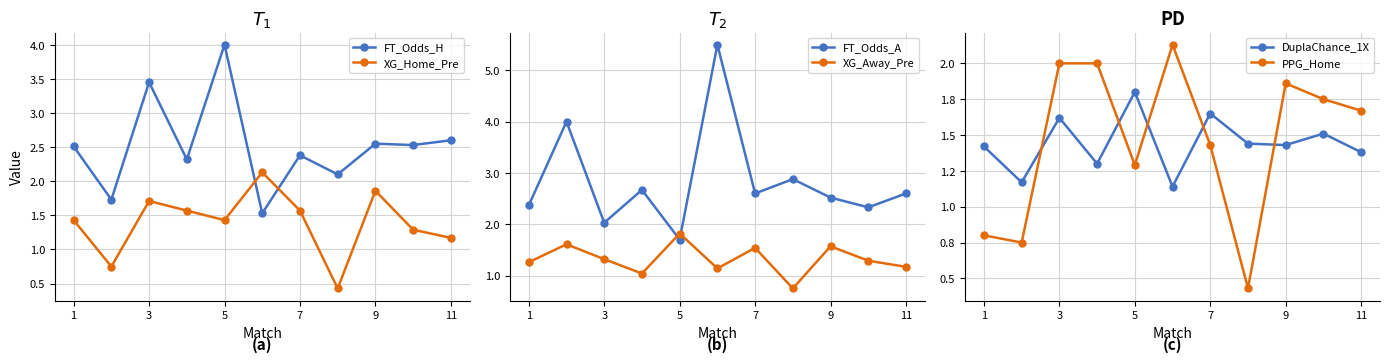

What is the sum of all FT_Odds_A values?

31.2